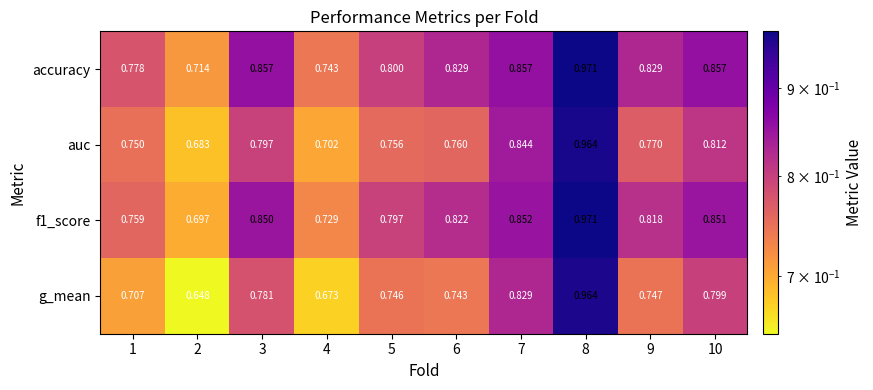

Which series has the largest total across all categories?

accuracy